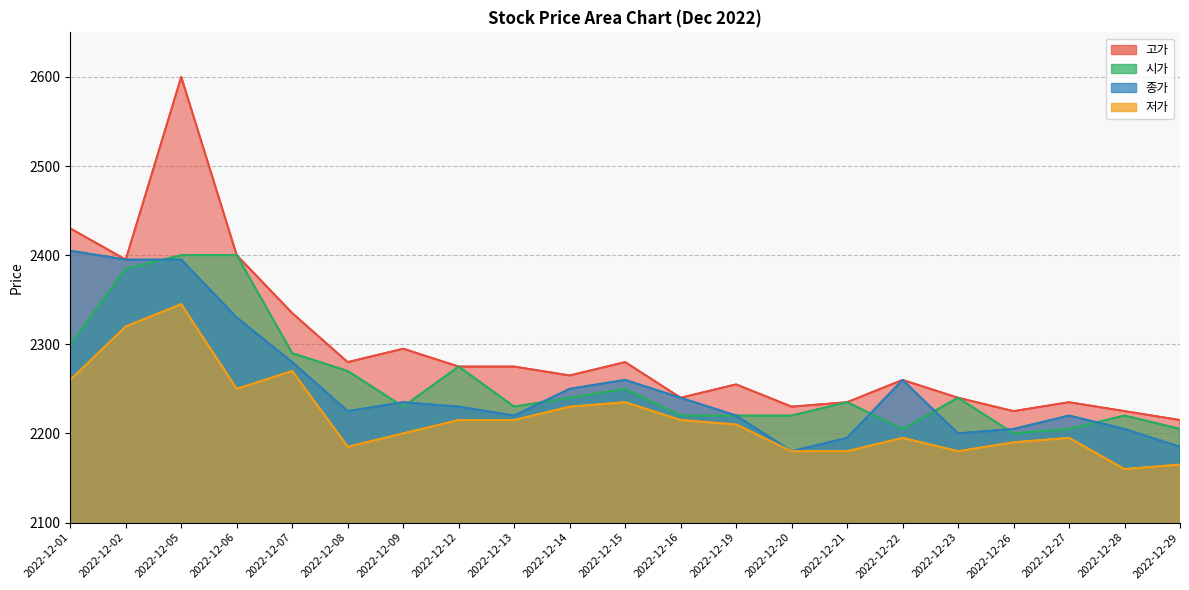

What are all the series names shown in the legend?

고가, 종가, 시가, 저가